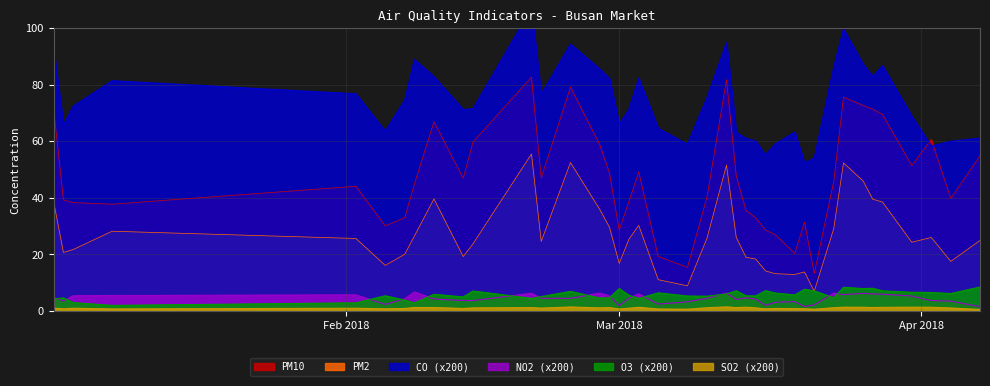

Which has a higher value, 2018-04-07 or 2018-02-21?

2018-02-21